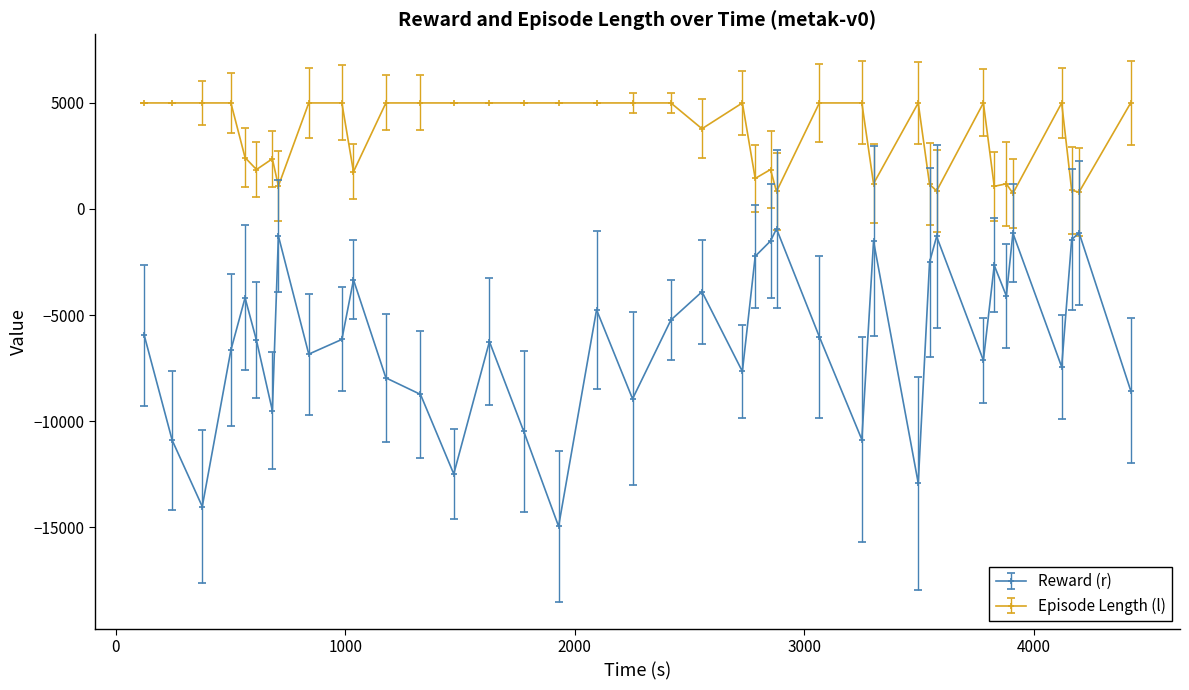

What is the minimum value for Reward (r)?

-14965.4